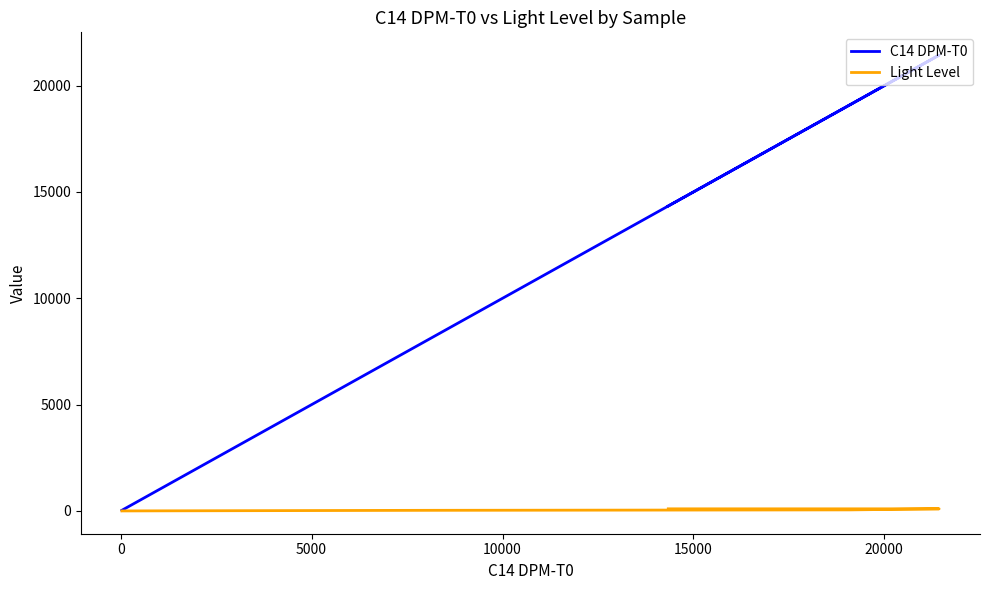

Read the Light Level value at 10000, to the nearest 10.

30